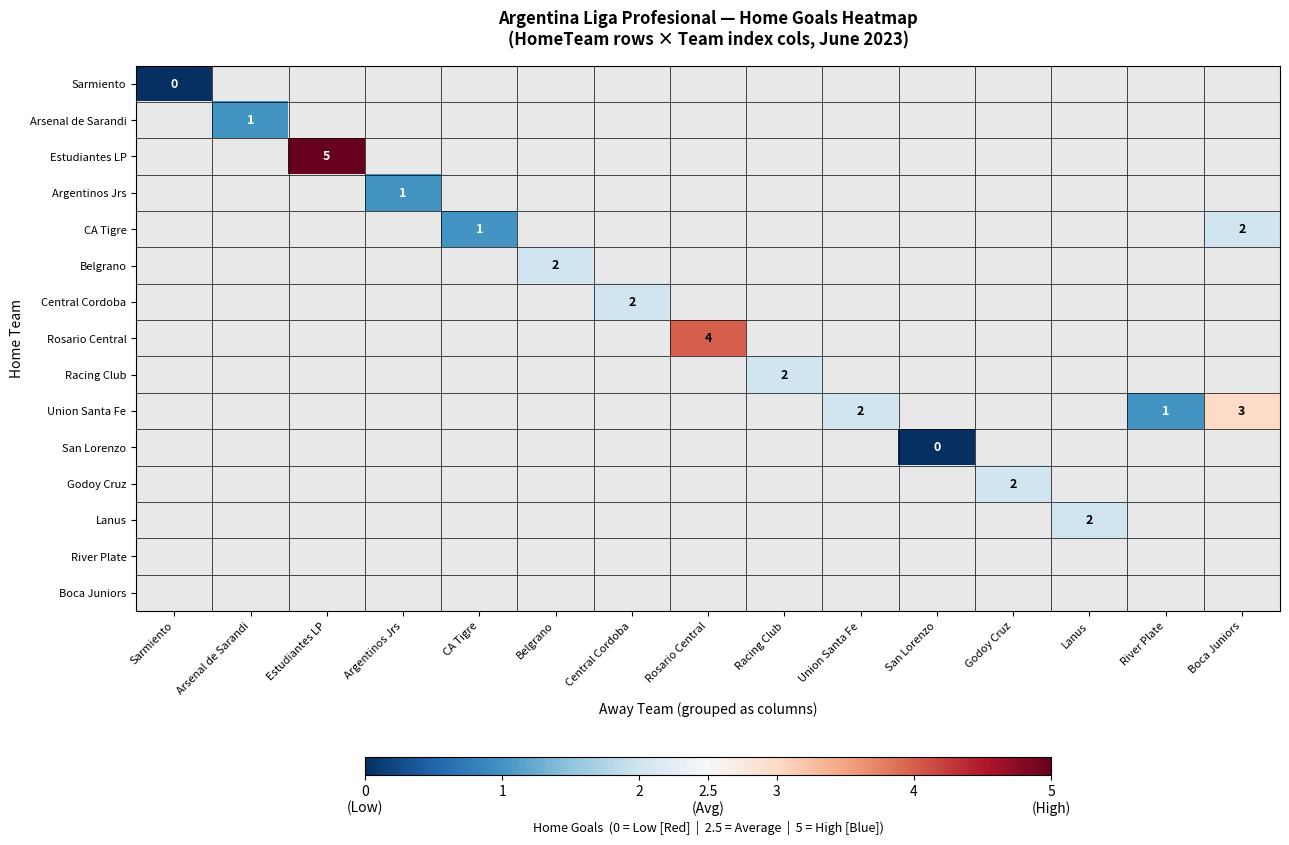

The CA Tigre series shows 1 at CA Tigre. True or false?

True